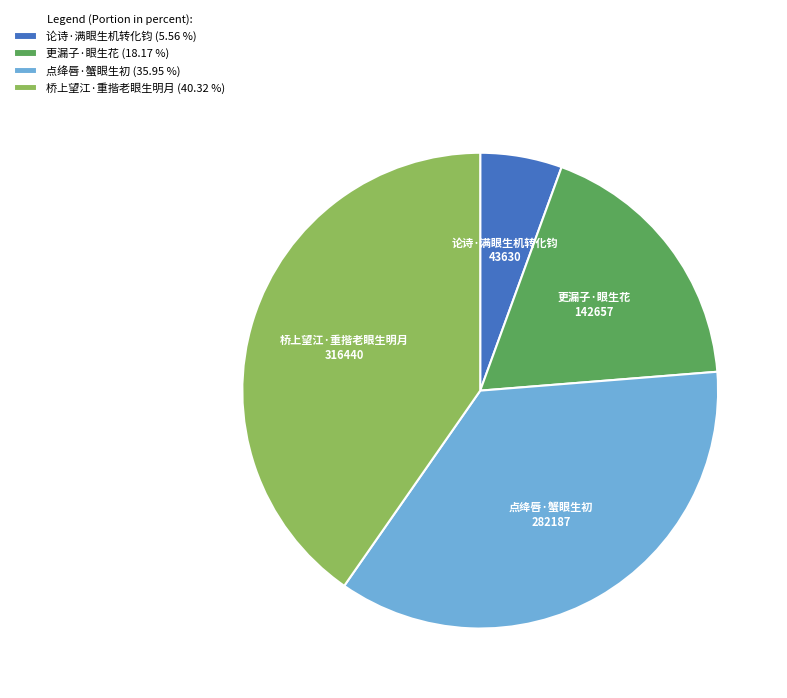

How many segments does this pie chart have?

4